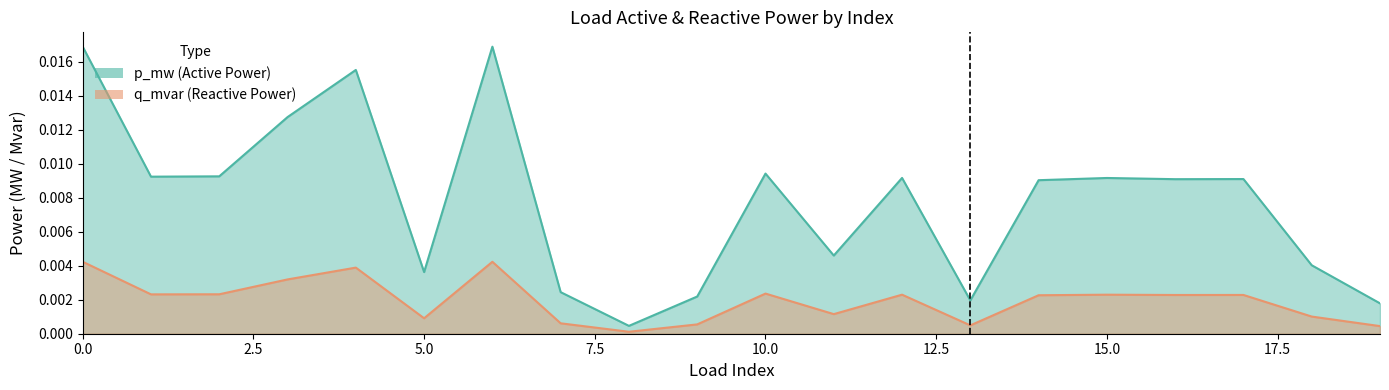

Where is the first local maximum for q_mvar?

4